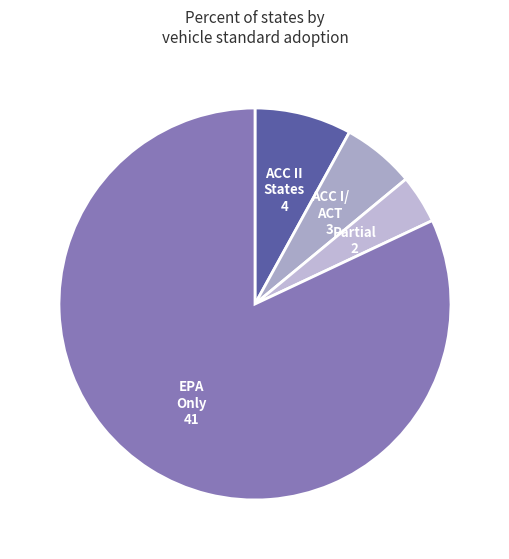

How many segments does this pie chart have?

4